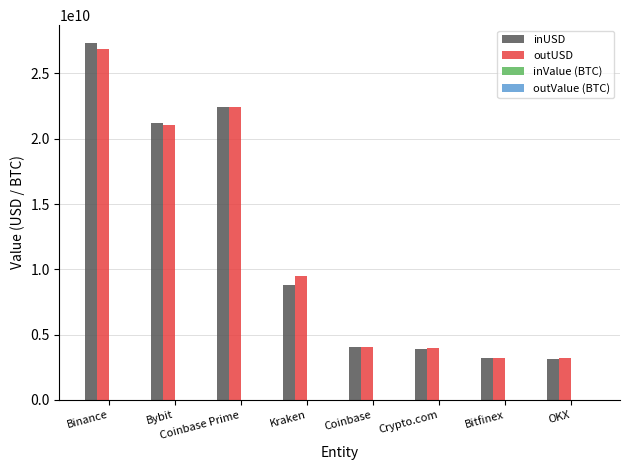

Is the value of inUSD at Kraken greater than the value of outUSD at Coinbase Prime?

No